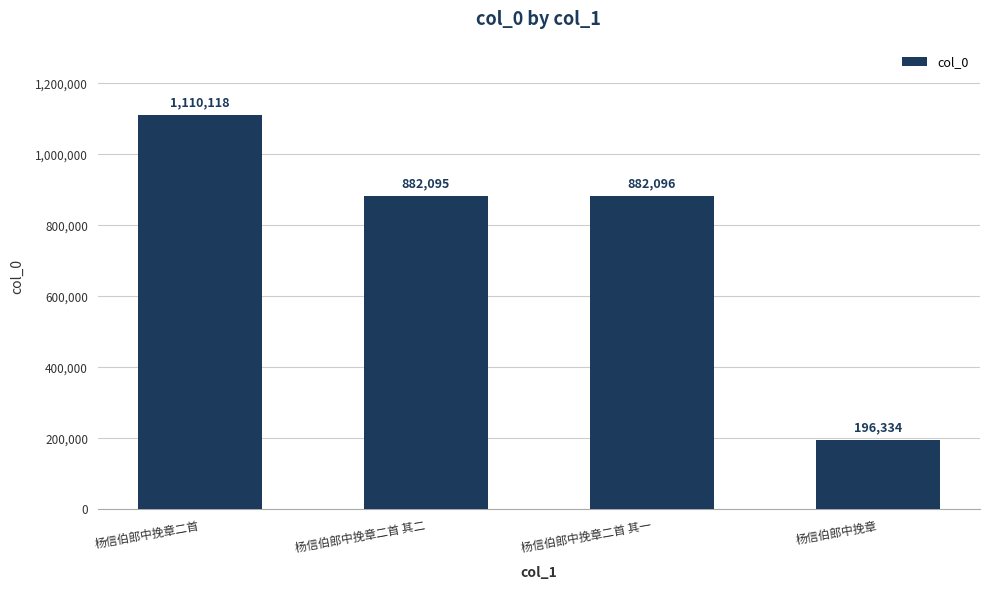

How many values are below 882096?

2